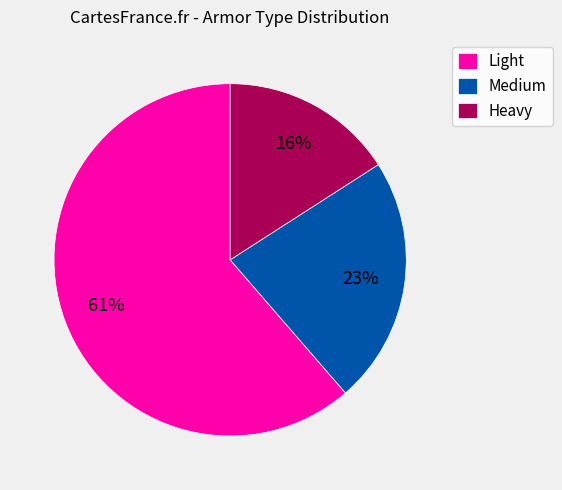

Rank the categories by value from lowest to highest.

Heavy, Medium, Light